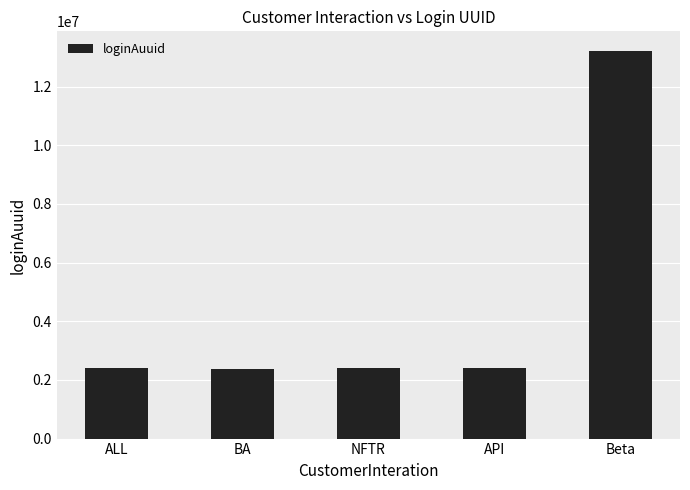

What is the smallest value displayed?

2388192